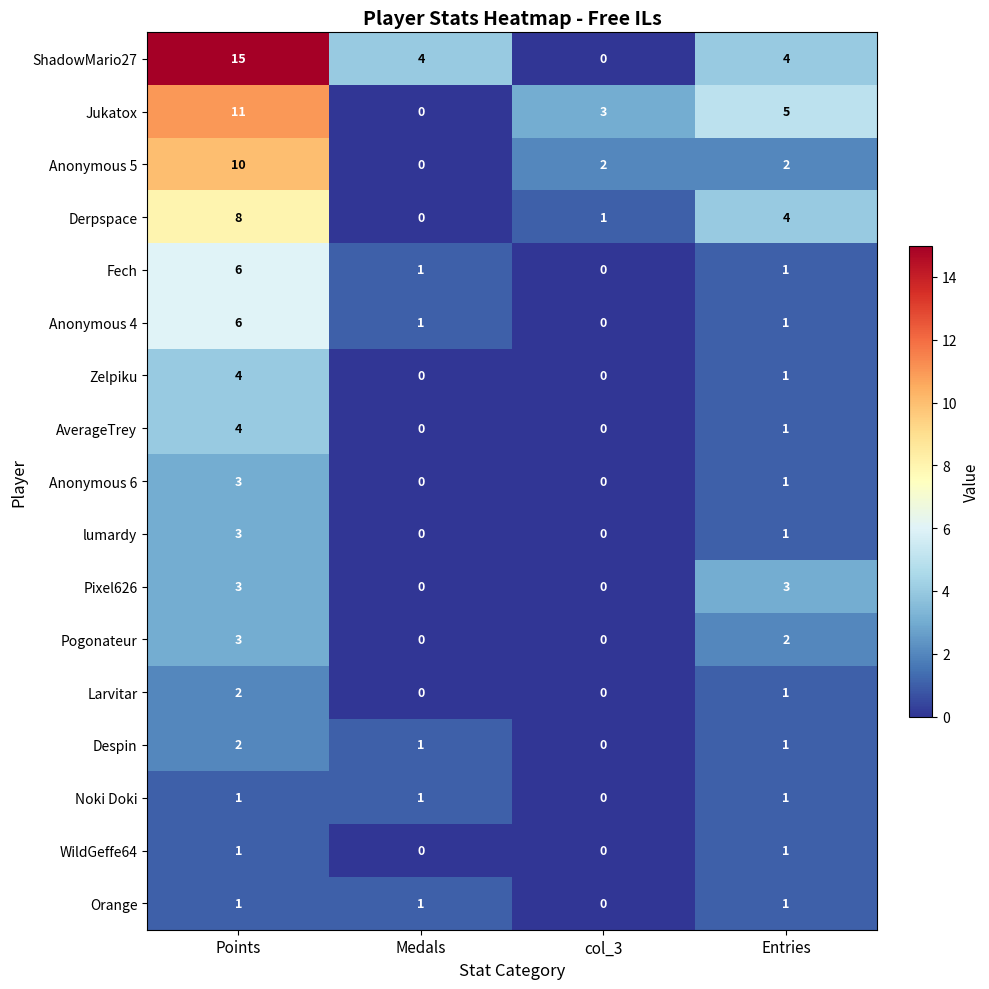

At which label does Fech reach its peak?

Points